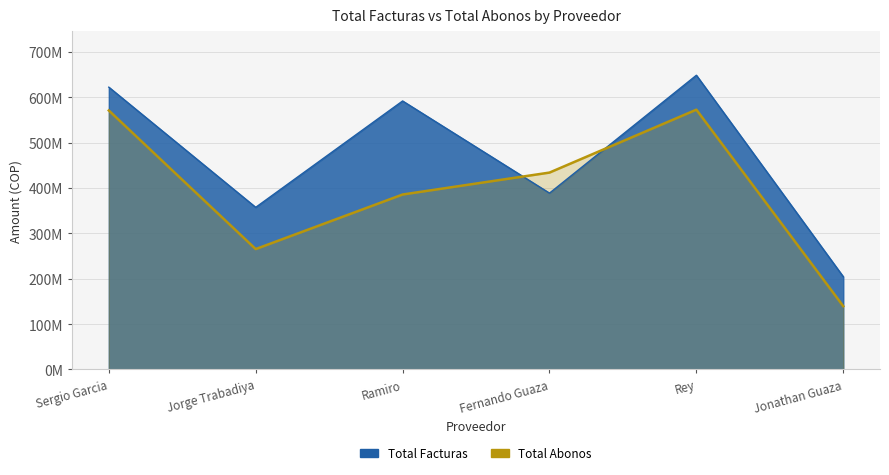

What is the value of the Total Abonos point at the 3rd from the left?

385550000